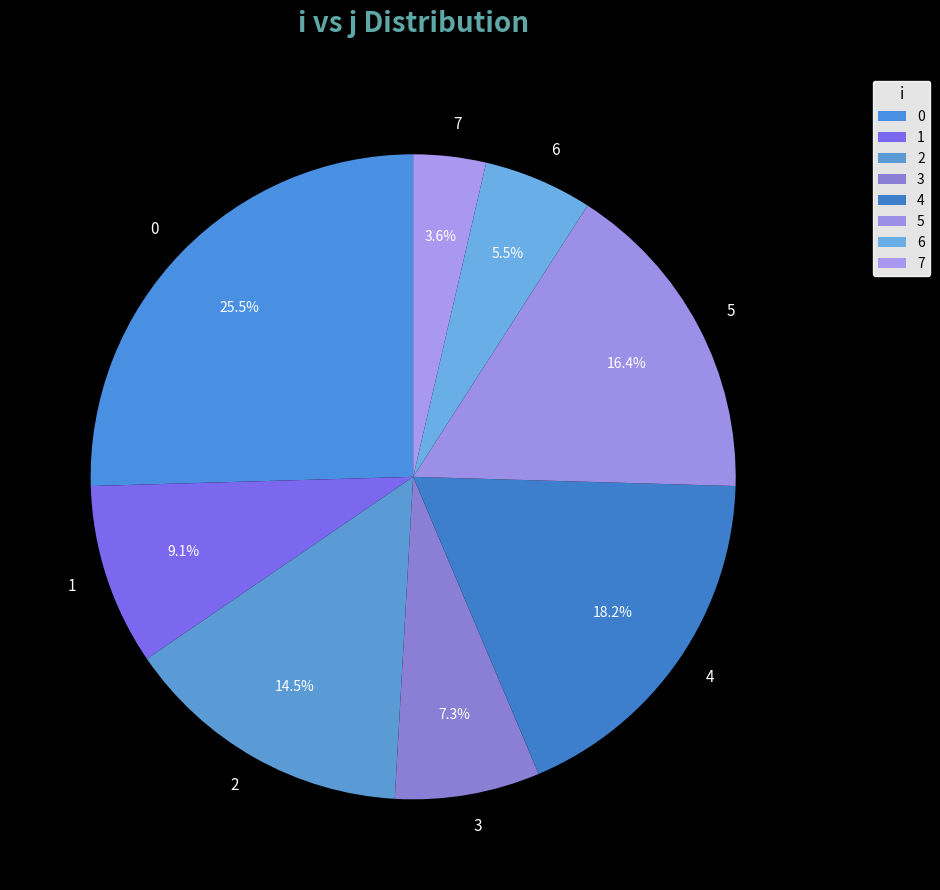

What percentage is NOT represented by 6?

94.5%